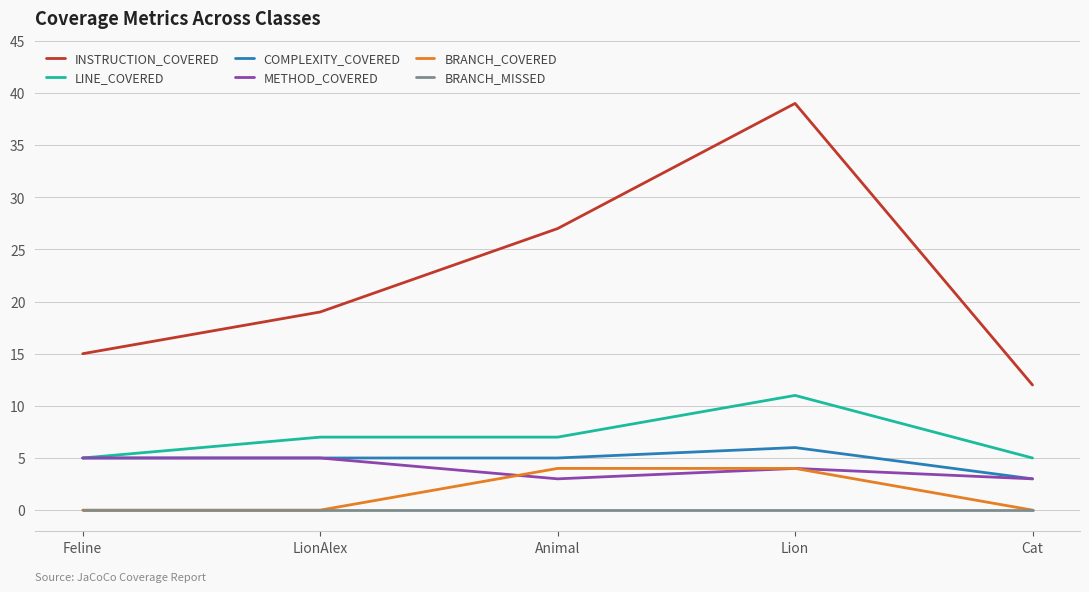

Count the METHOD_COVERED values in the range 3 to 5.

5